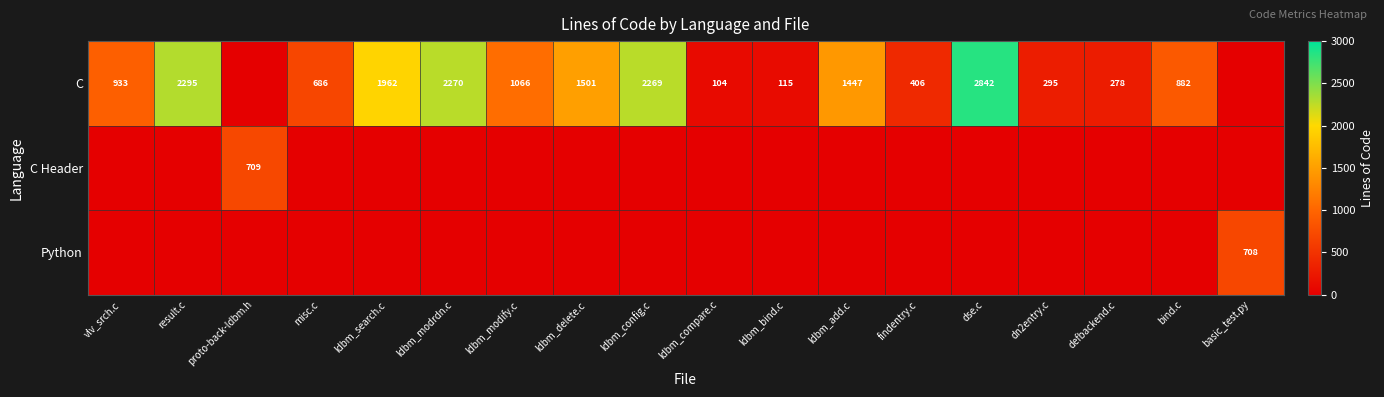

What is the spread (max minus min) of values at dn2entry.c?

295